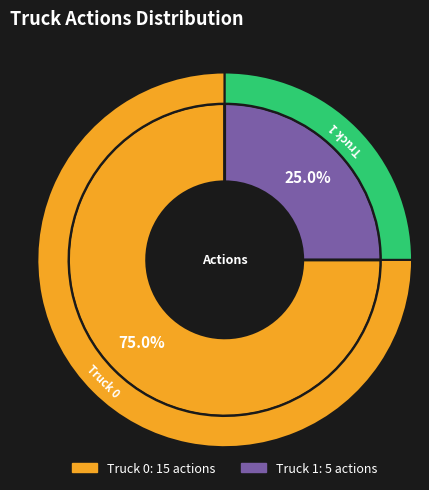

What is the largest slice in the pie chart?

Truck 0